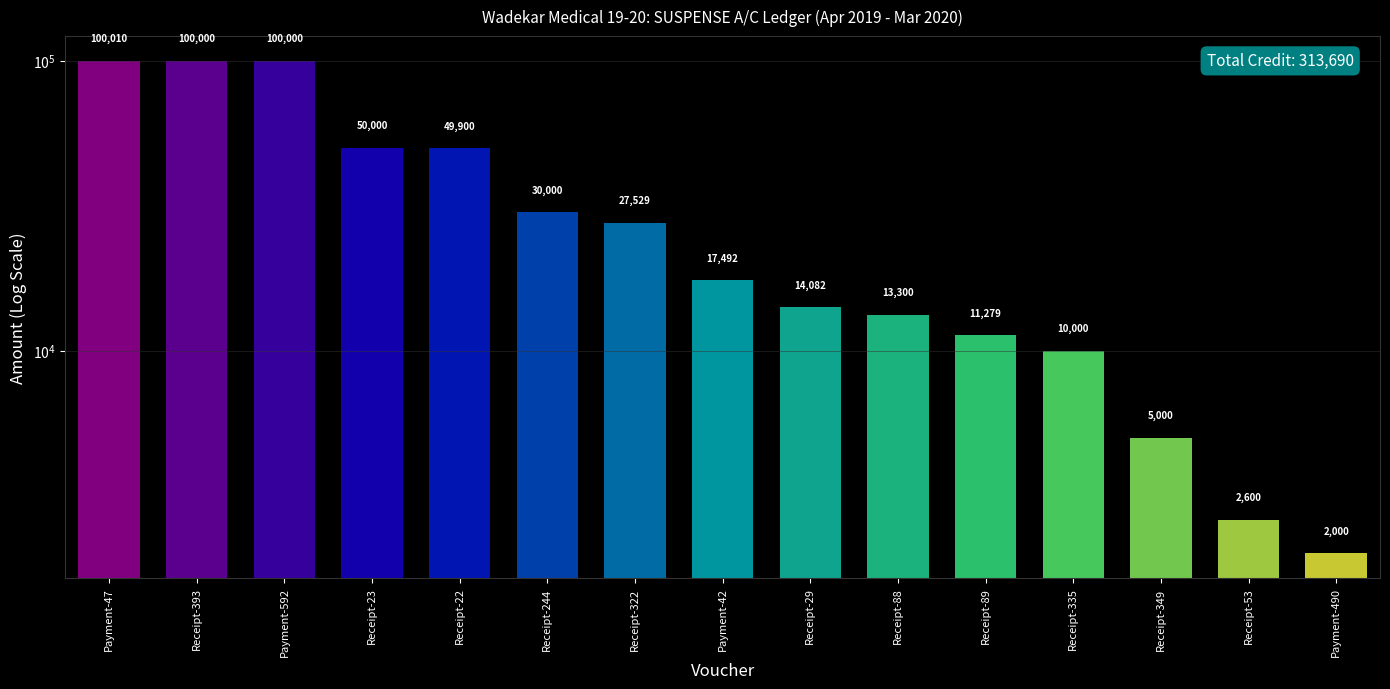

The value at Receipt-23 is 50000. True or false?

True